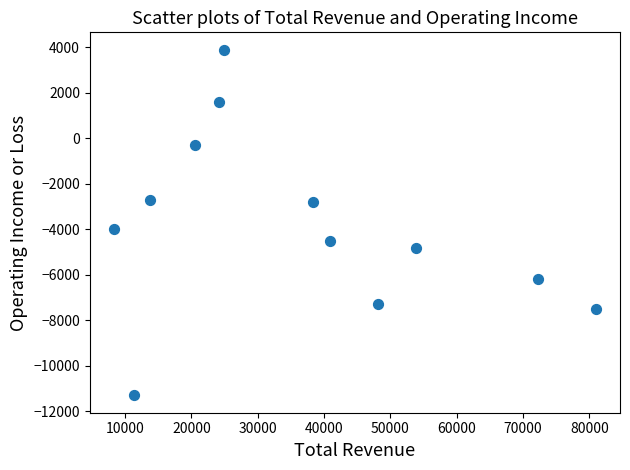

What Y value in the scatter plot is closest to -3700?

-4000